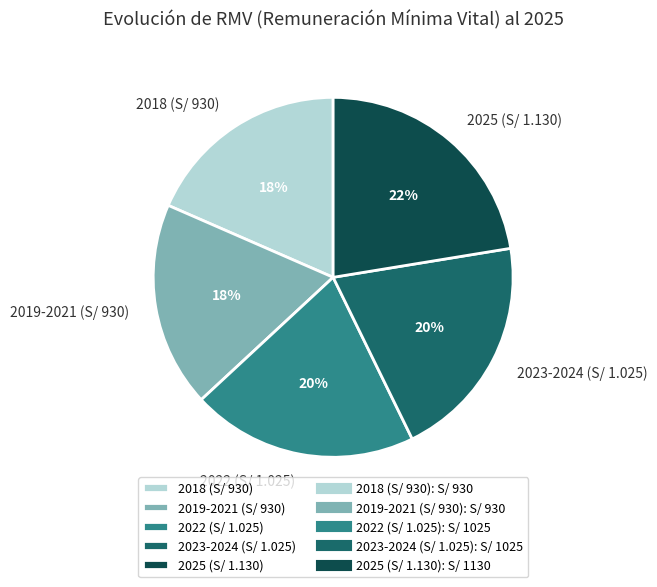

Which has a higher value, 2022 (S/ 1.025) or 2018 (S/ 930)?

2022 (S/ 1.025)